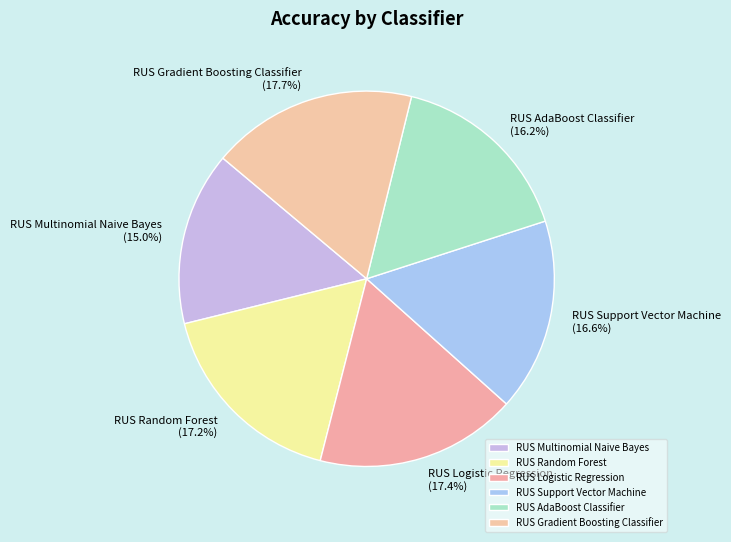

Is the sum of RUS AdaBoost Classifier and RUS Logistic Regression greater than half?

No